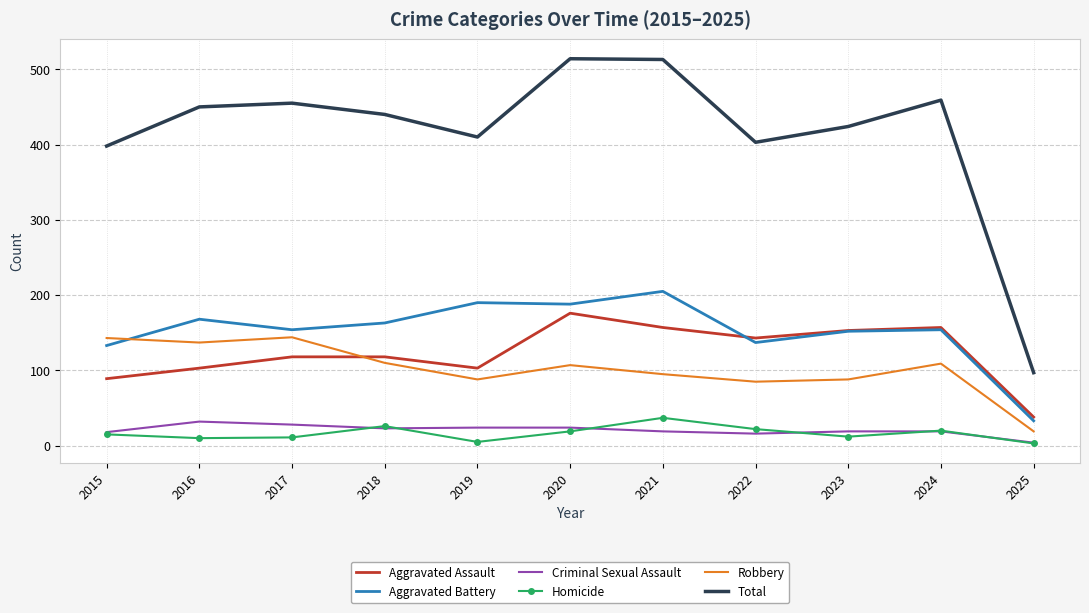

True or false: Criminal Sexual Assault and Robbery intersect in this chart.

False